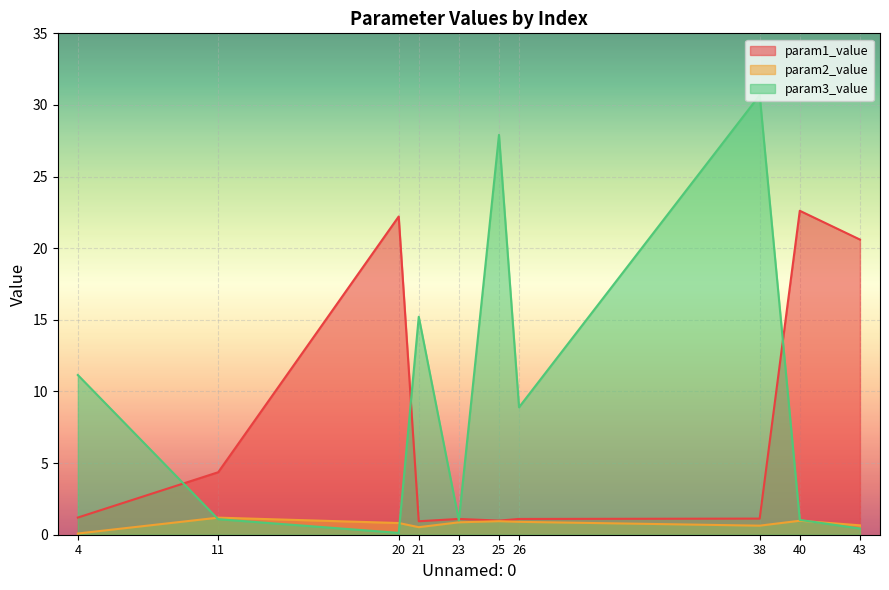

Which series has the largest total across all categories?

param3_value